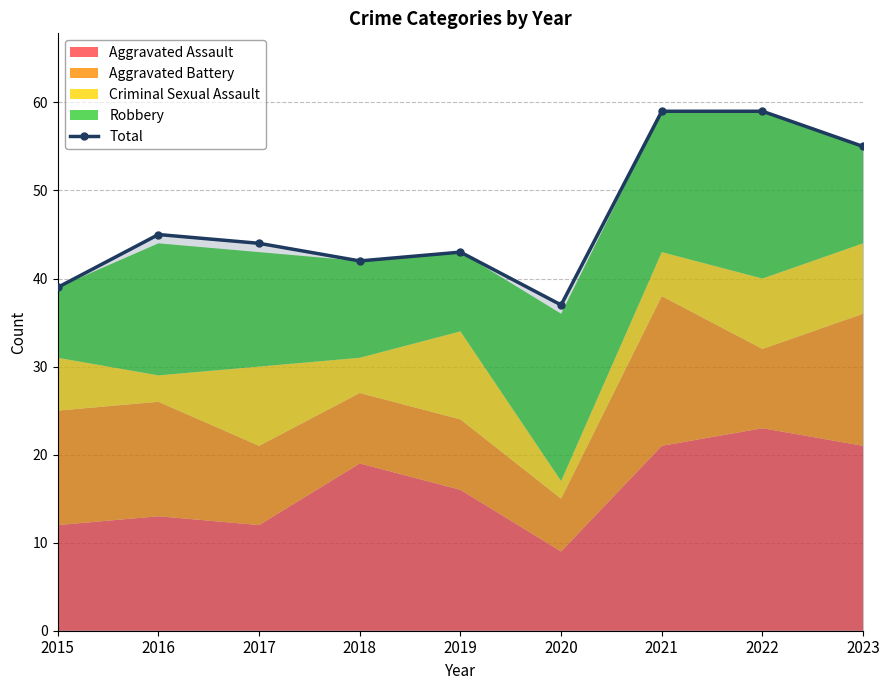

Is it true that the value at 2018 is 17?

False